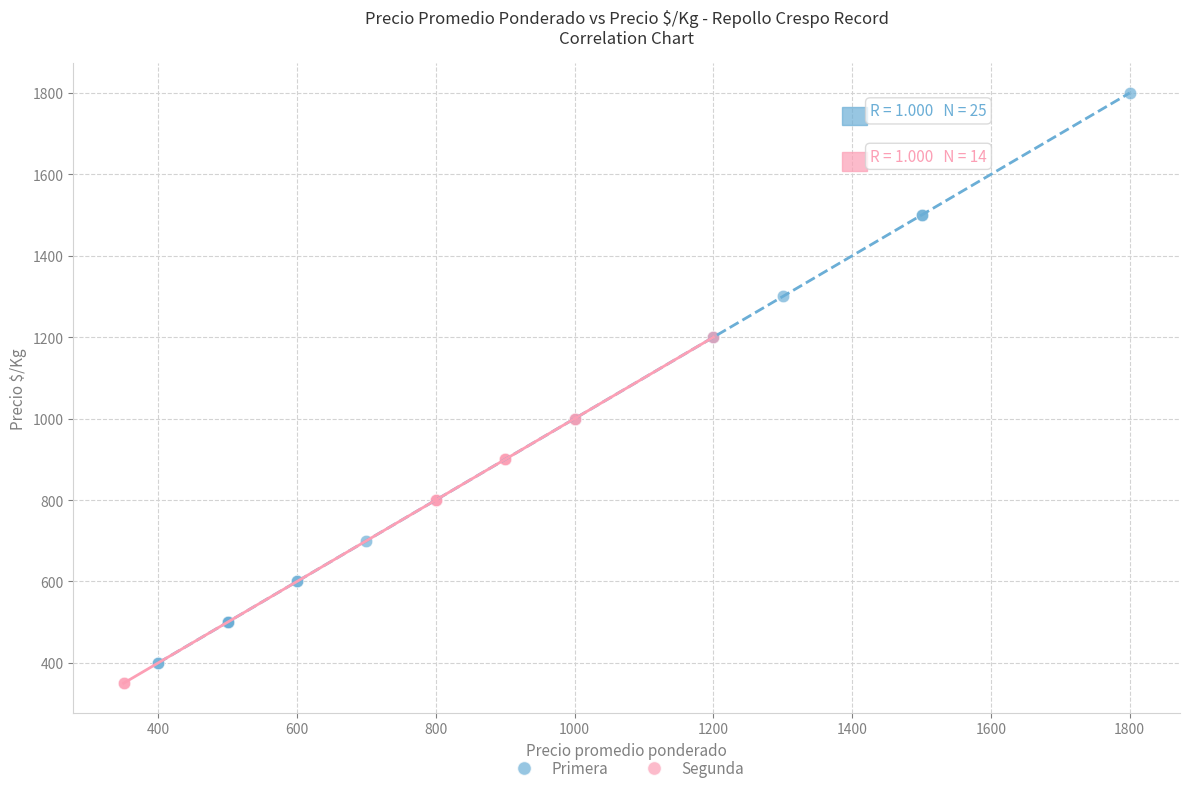

Which series has the widest spread of Y values?

Primera